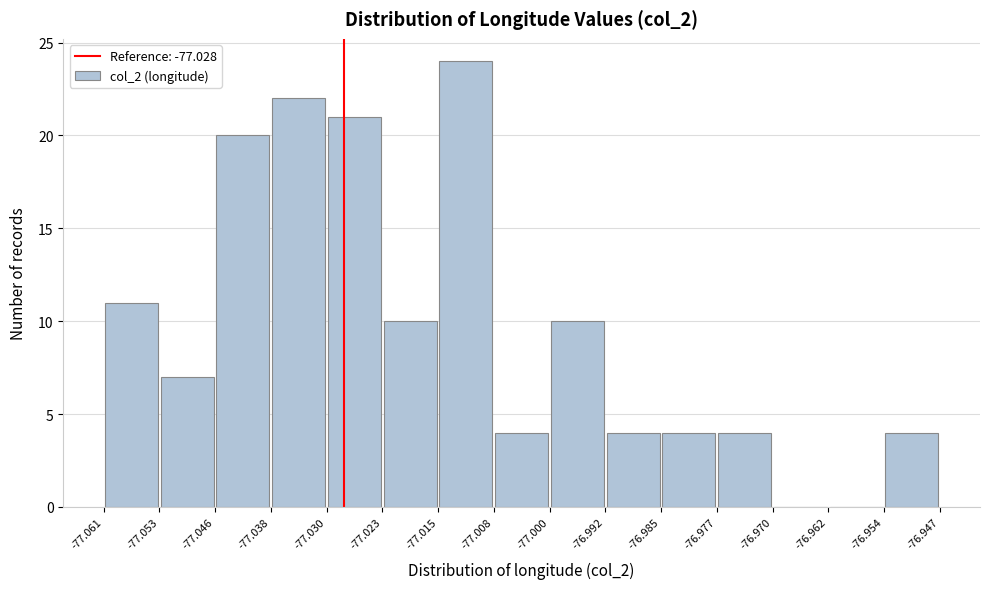

How tall is the bar that spans -77.038 to -77.030 on the x-axis? The values are not printed on the chart, so give them approximately, as read against the axis.

22